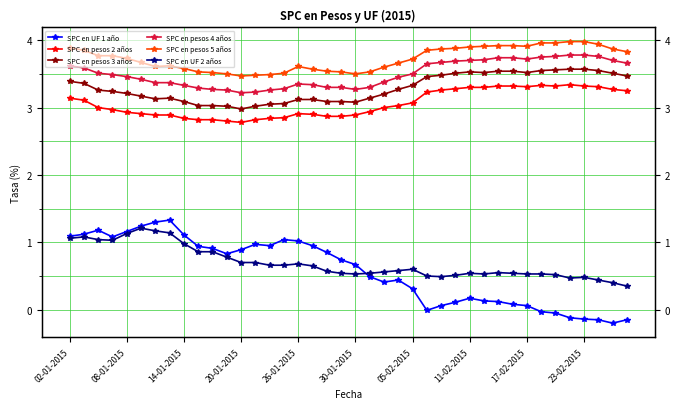

What is the difference between the maximum and minimum values in the SPC en UF 1 año series?

1.5